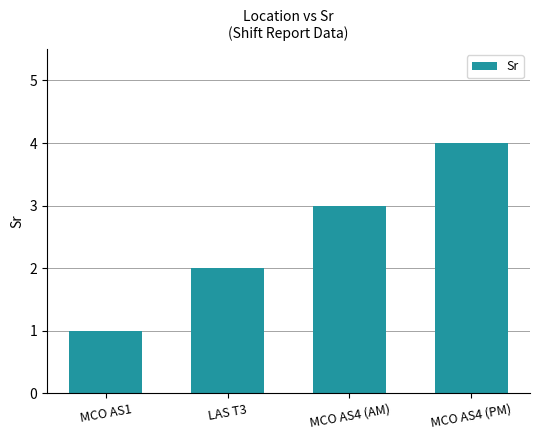

What is the maximum value shown in the chart?

4